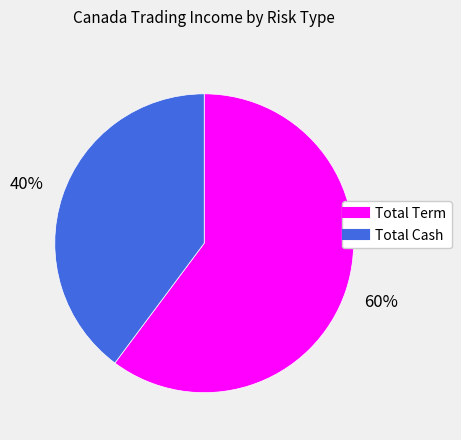

To the nearest percent, what portion does Total Cash represent?

40%